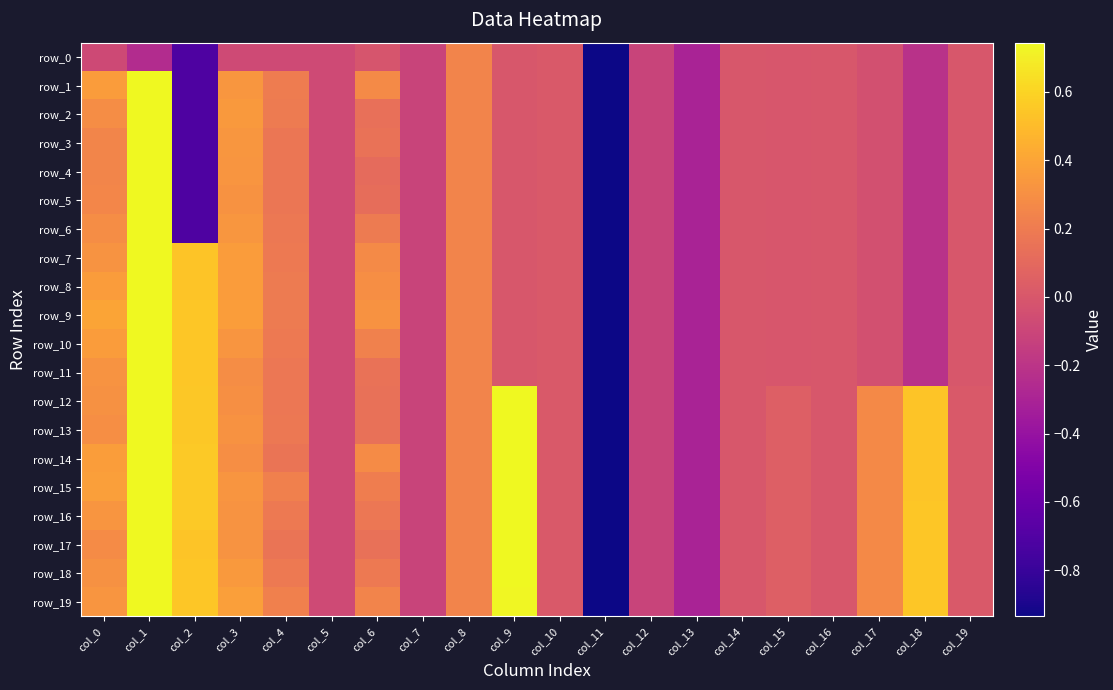

What is the total value across all series at col_8?

4.8